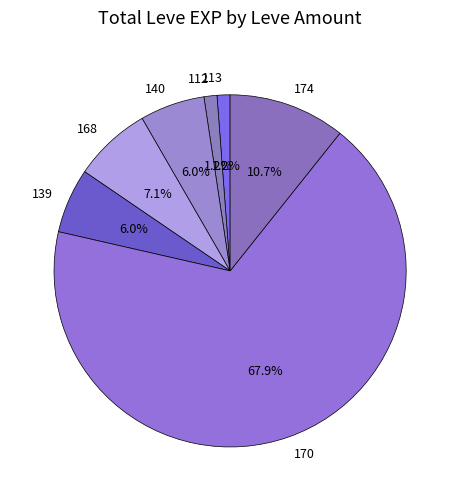

What is the largest slice in the pie chart?

170